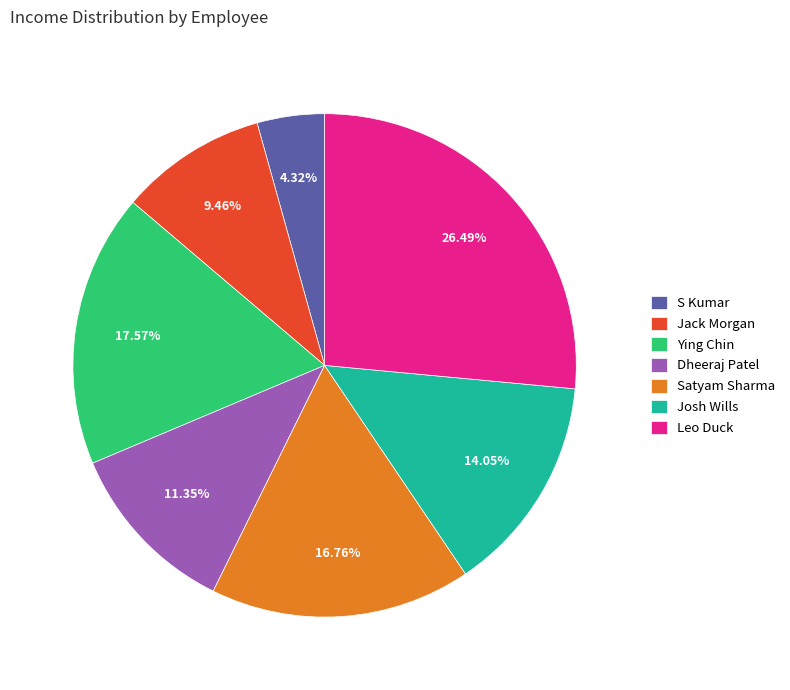

How many slices are in this pie chart?

7